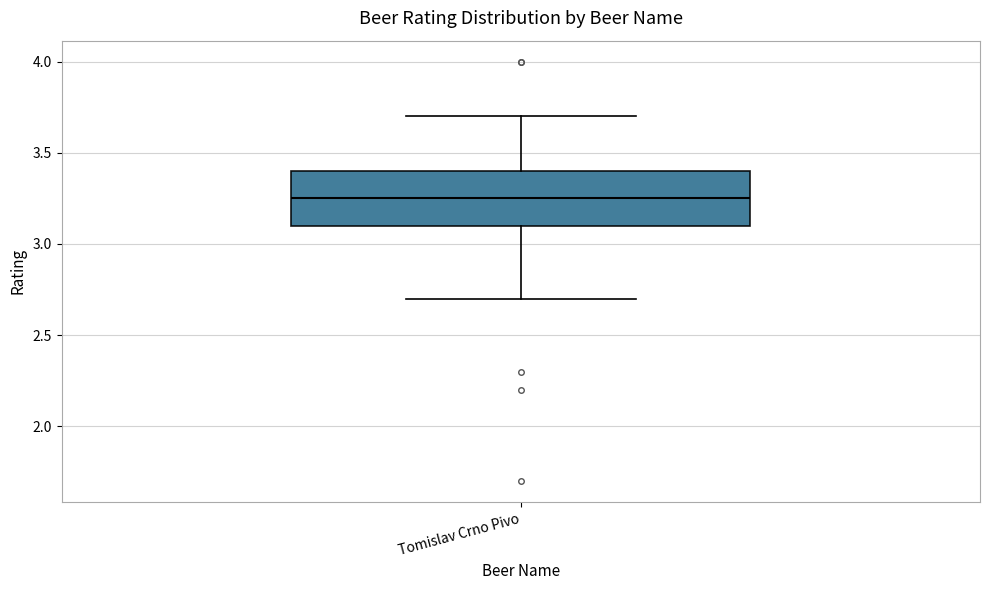

Where does the median line of the box for Tomislav Crno Pivo sit on the y-axis? The values are not printed on the chart, so give them approximately, as read against the axis.

3.25